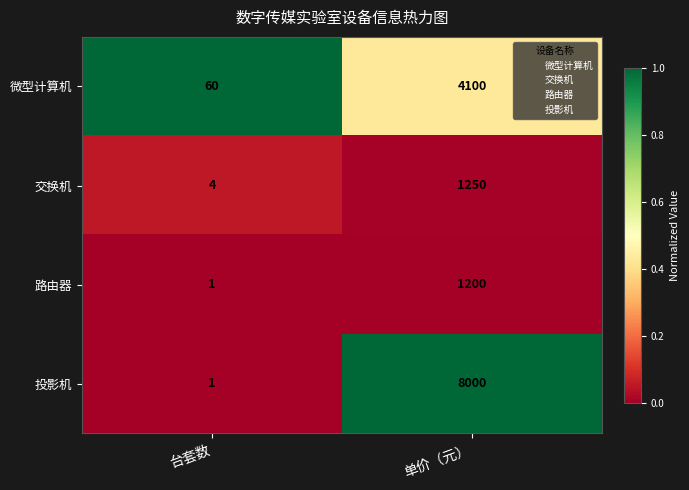

The 投影机 series shows 2 at 台套数. True or false?

False